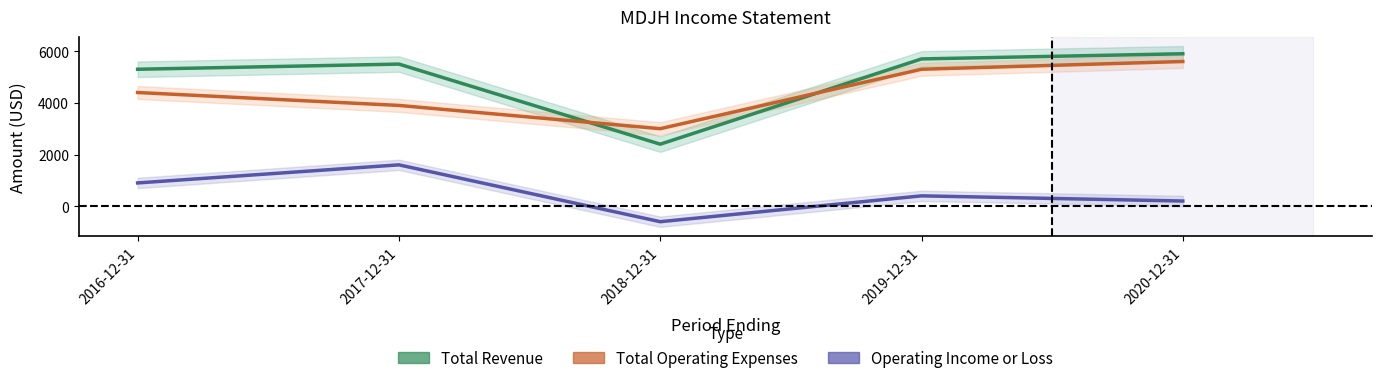

What position from the left is 2017-12-31?

2